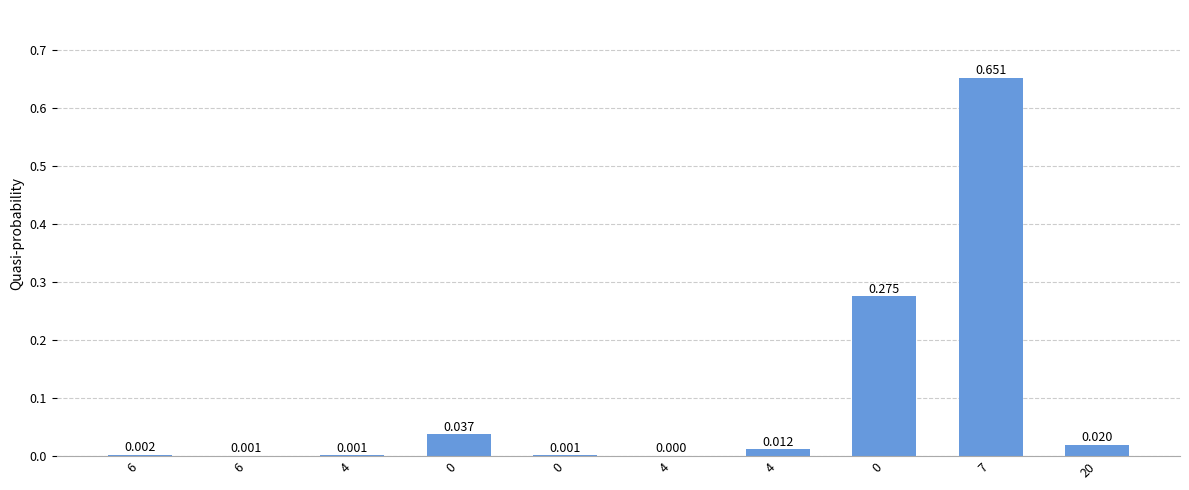

True or false: the data shows 0.9 at 7.

False